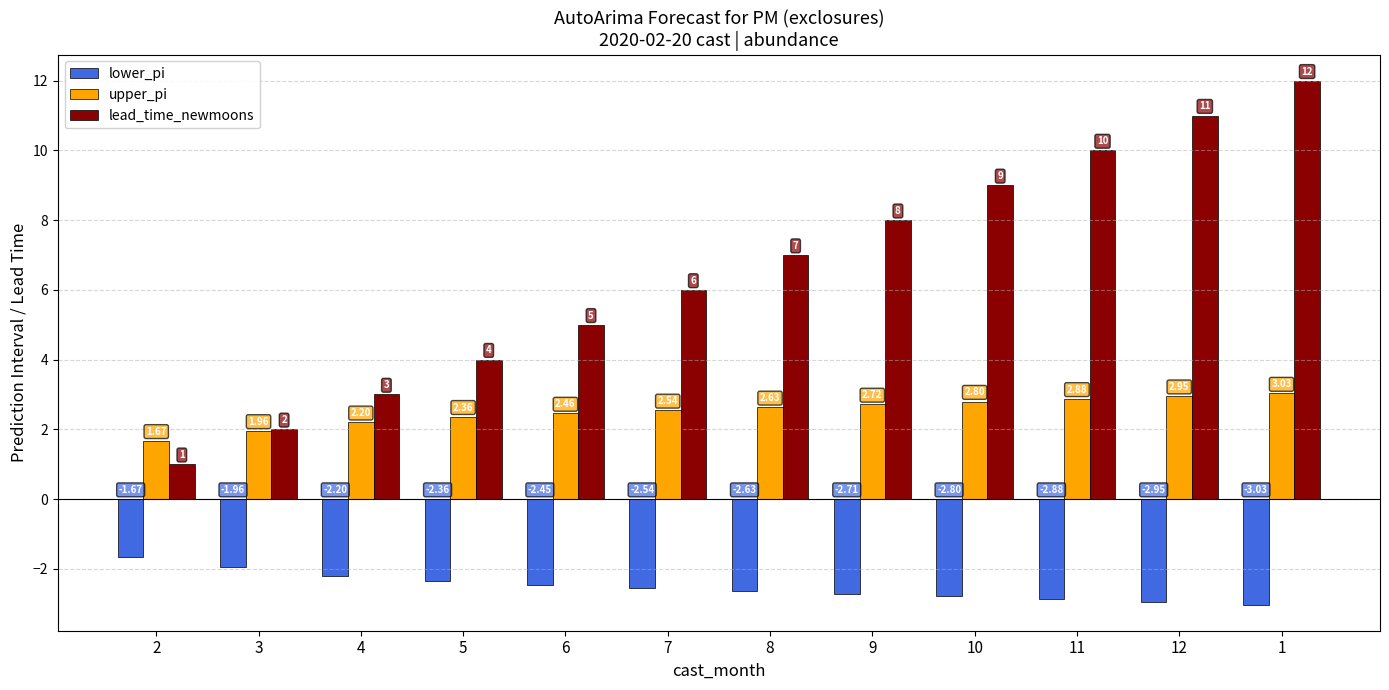

How many bars are there in total?

36